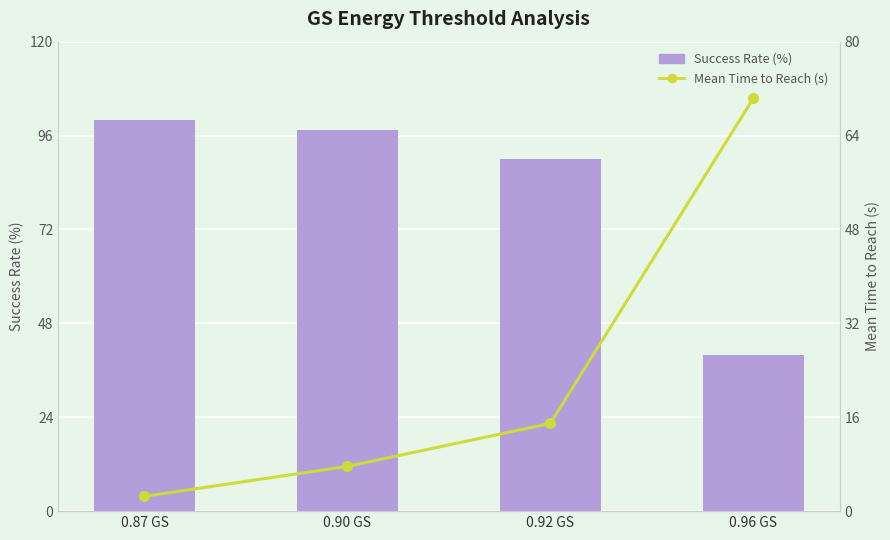

At how many categories does at least one series exceed 97?

2